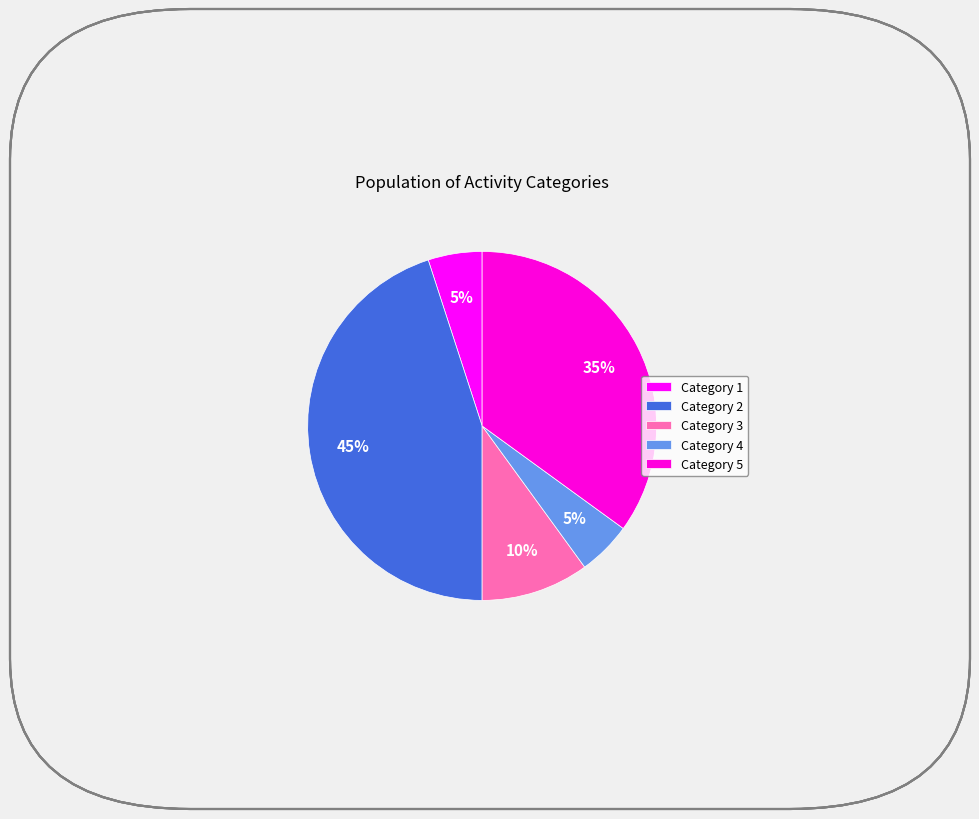

Which slice is the largest?

2